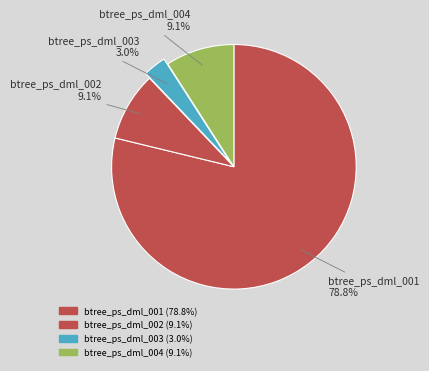

Which slice is the smallest?

btree_ps_dml_003